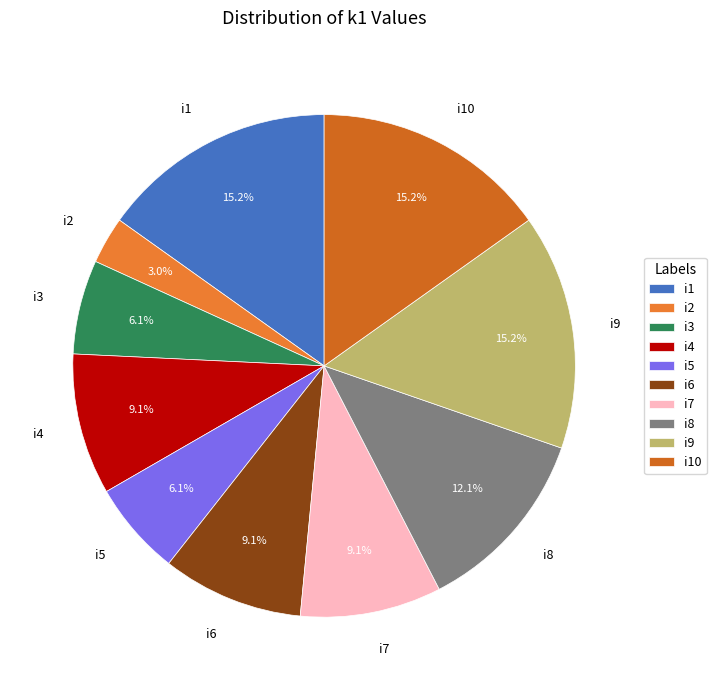

Is there any slice that represents more than half of the pie?

No